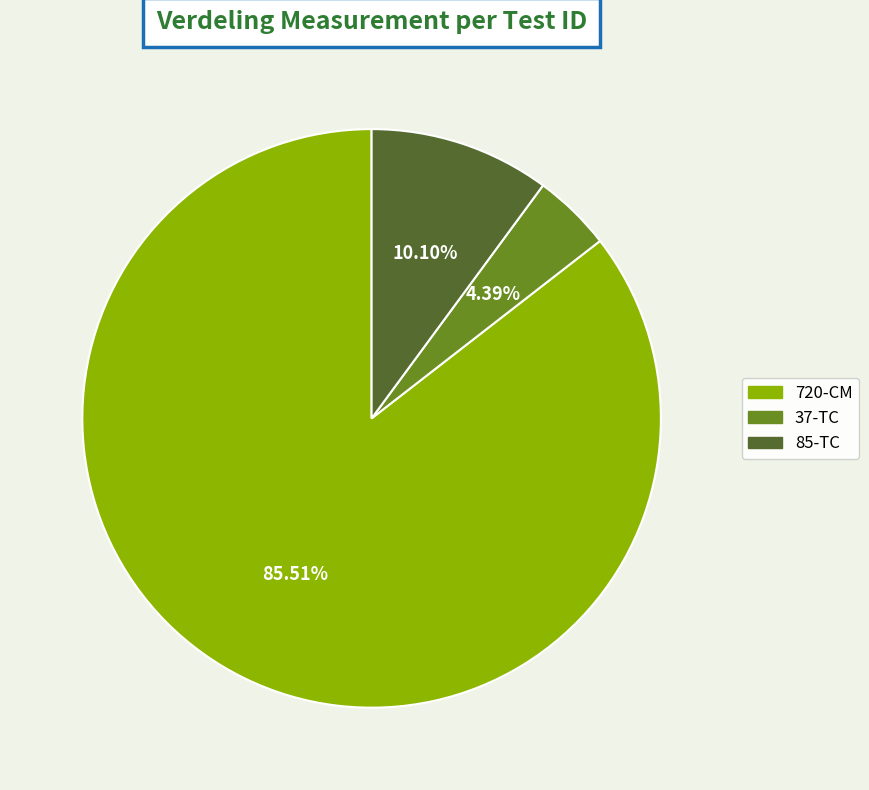

What is the total percentage of 37-TC and 85-TC?

14.5%